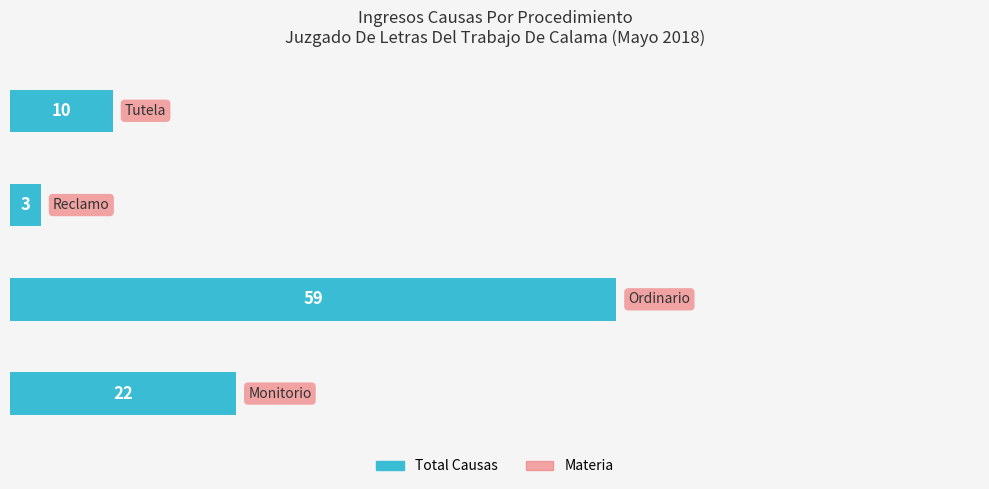

How many values are between 10 and 59?

3